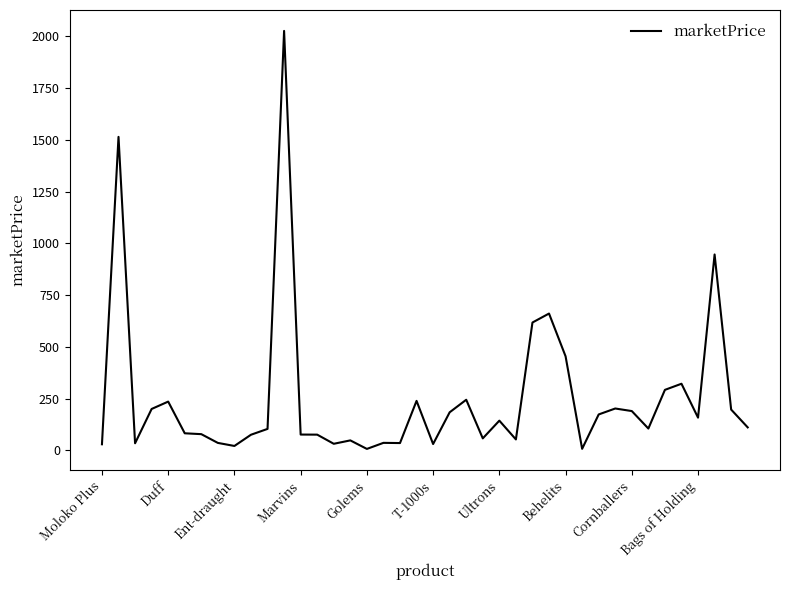

What is the maximum value shown in the chart?

2026.4